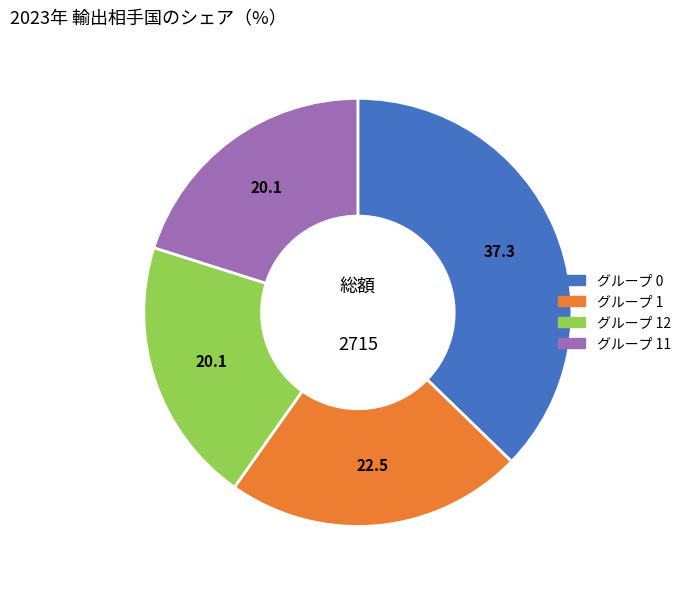

Is there any slice that represents more than half of the pie?

No